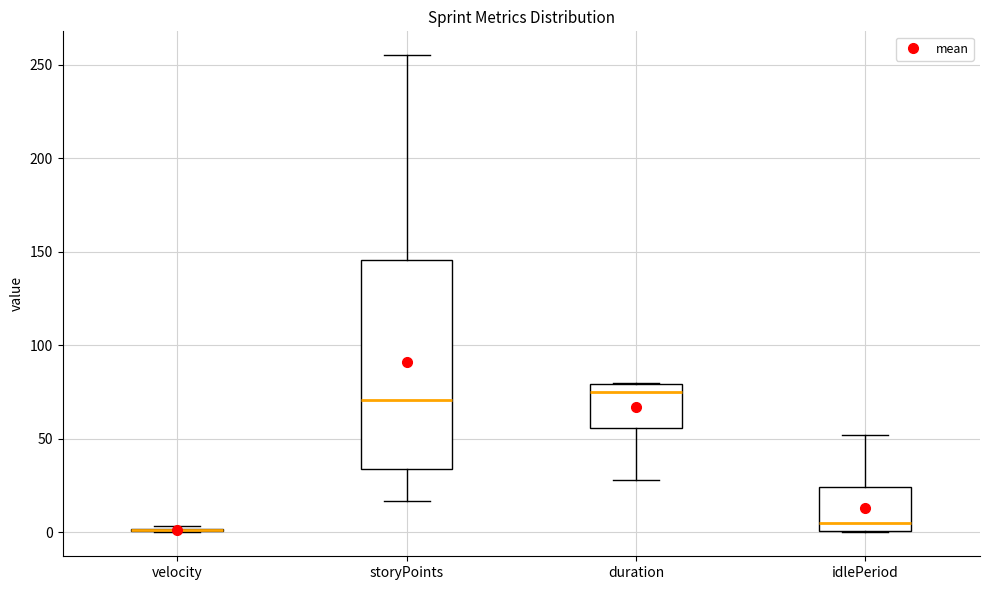

Where is the lower edge of the box for idlePeriod on the y-axis? The values are not printed on the chart, so give them approximately, as read against the axis.

0